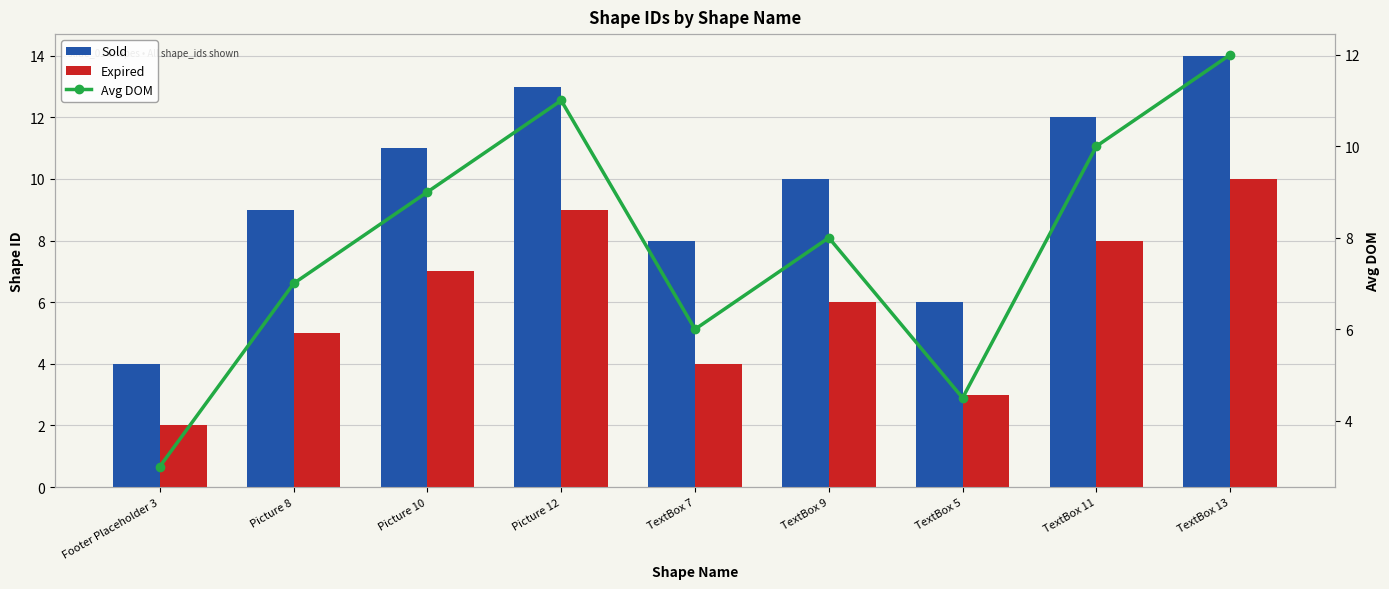

What value does the Sold series have at TextBox 13?

14.0